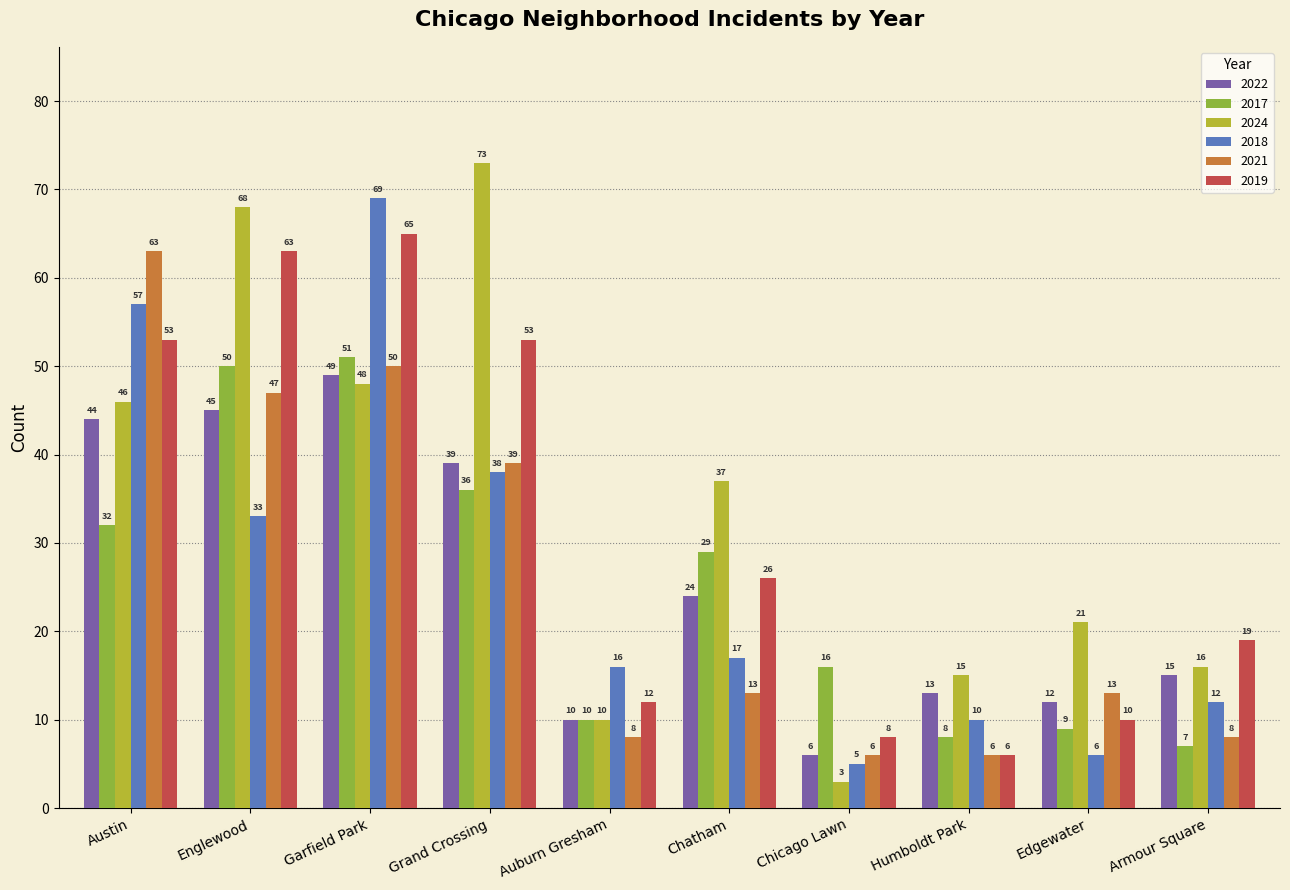

Are the bars grouped side by side (vs. stacked)?

Yes